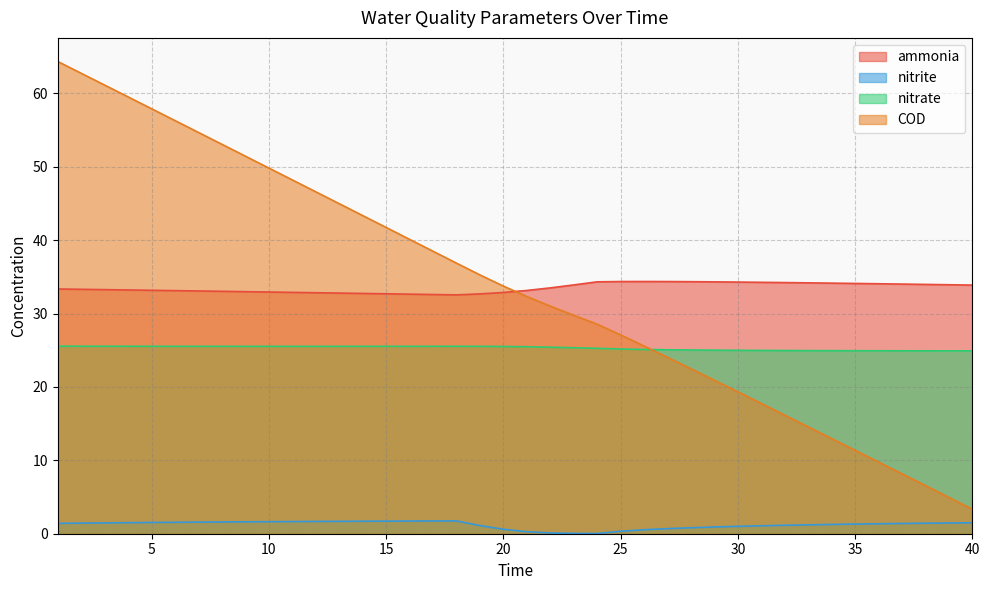

What is the difference between the maximum and second lowest values in the COD series?

59.4